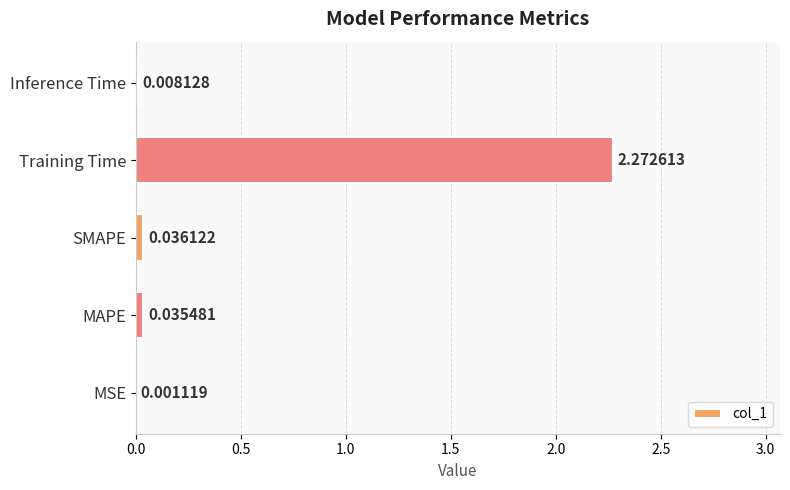

Where is the data nearest to the value 1?

SMAPE